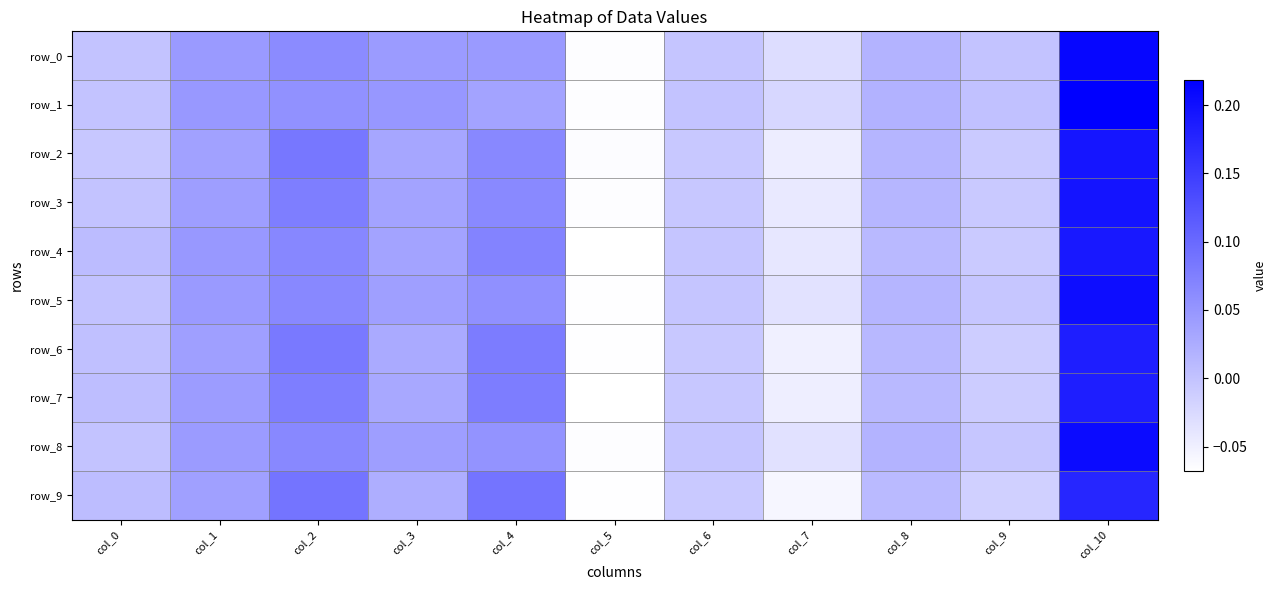

How many categories are shown in the chart?

11